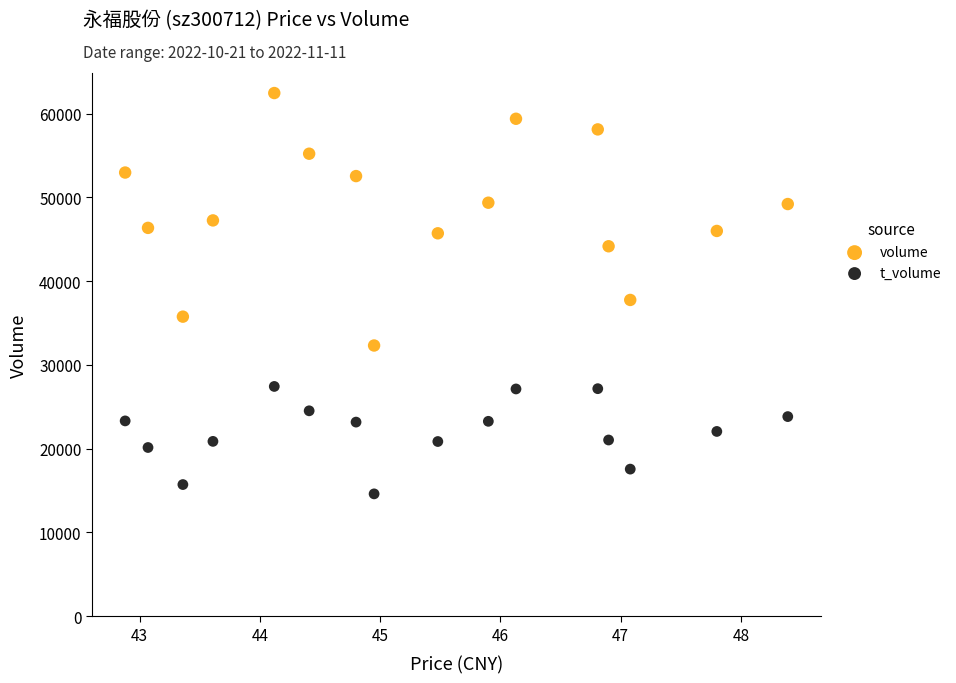

Across all series, what Y value is closest to 38527?

37753